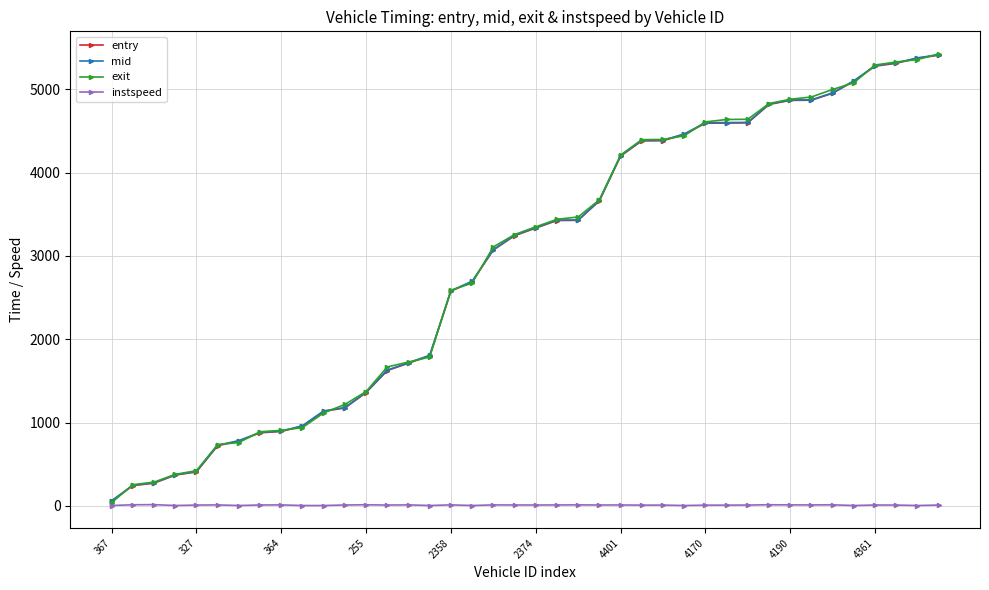

What is the difference between the maximum and second lowest values in the exit series?

5170.1